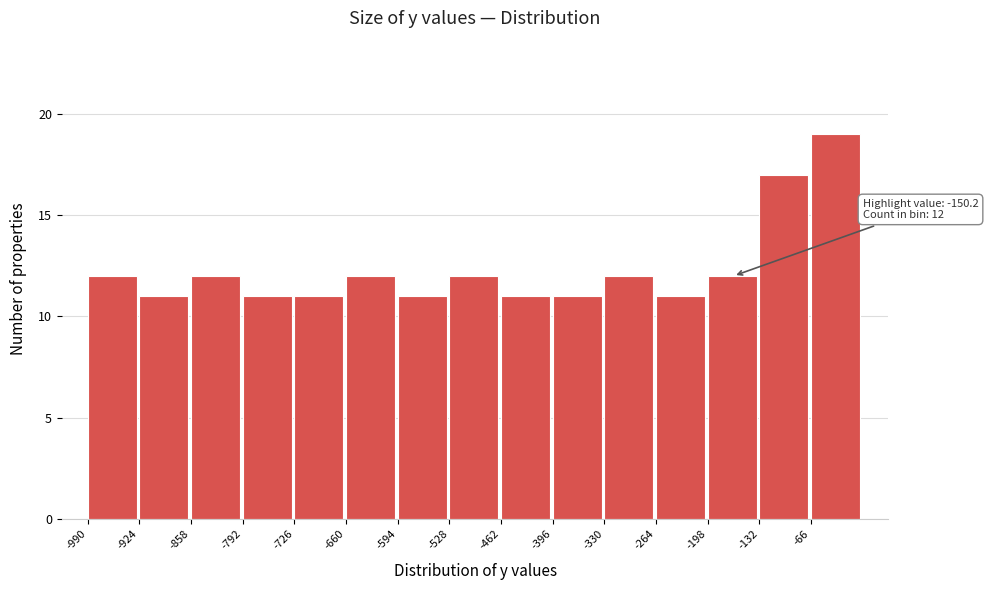

Over which range of the x-axis is the bar tallest?

-66 to 0